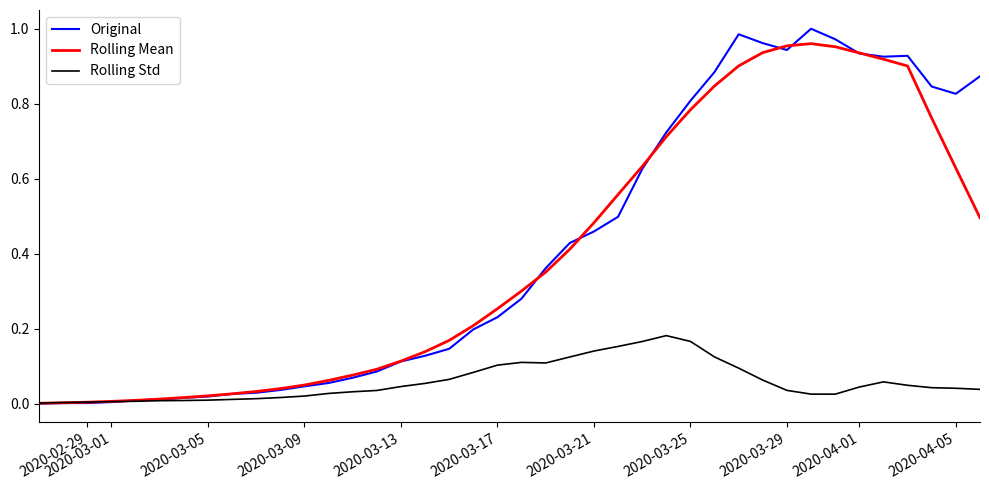

Which series has the largest range (max minus min)?

Original